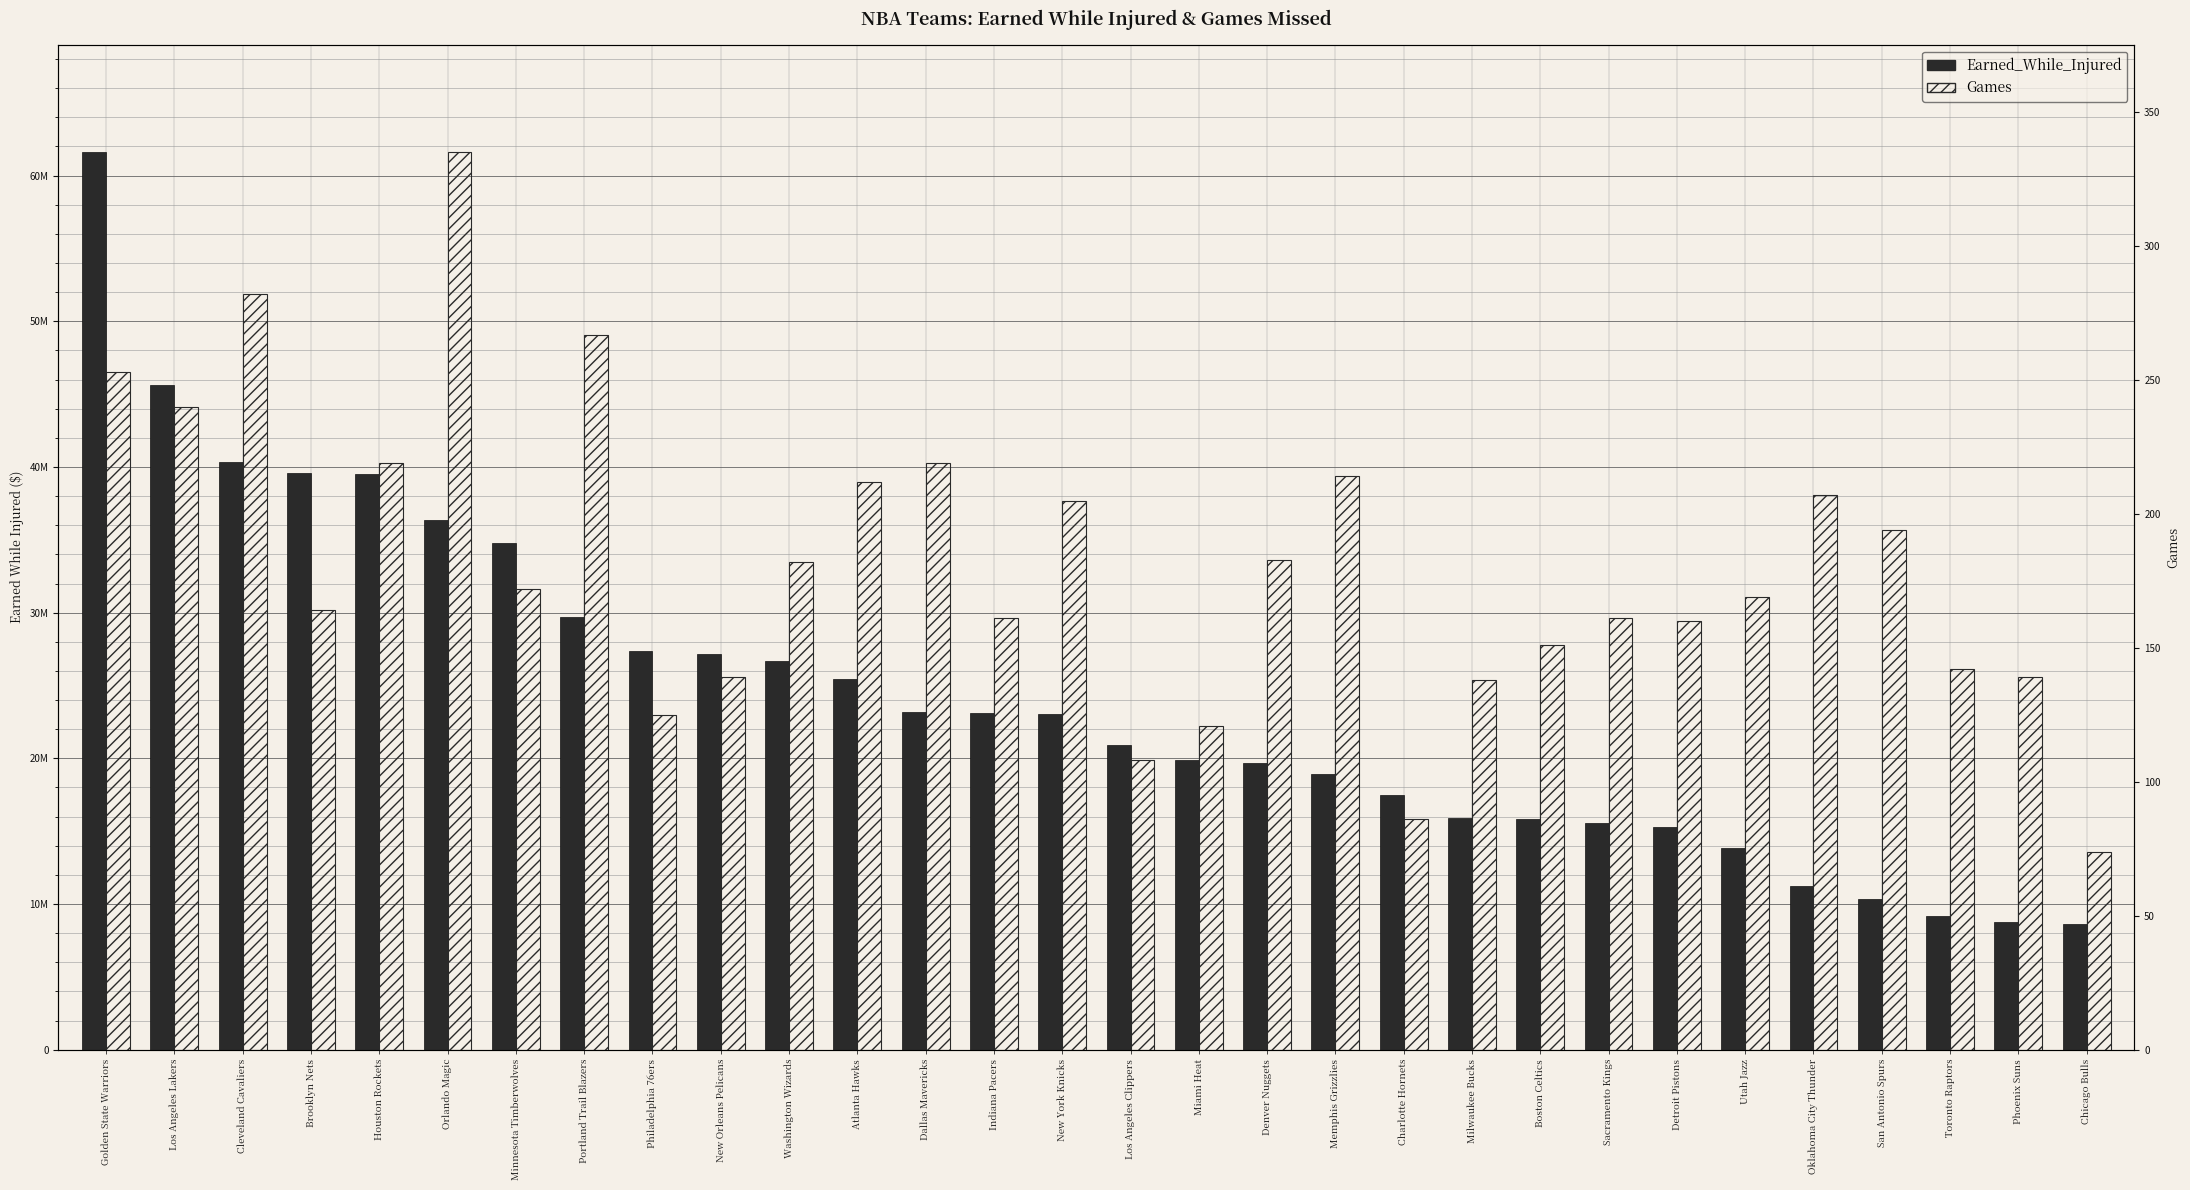

Which label corresponds to the largest value in the chart?

Golden State Warriors